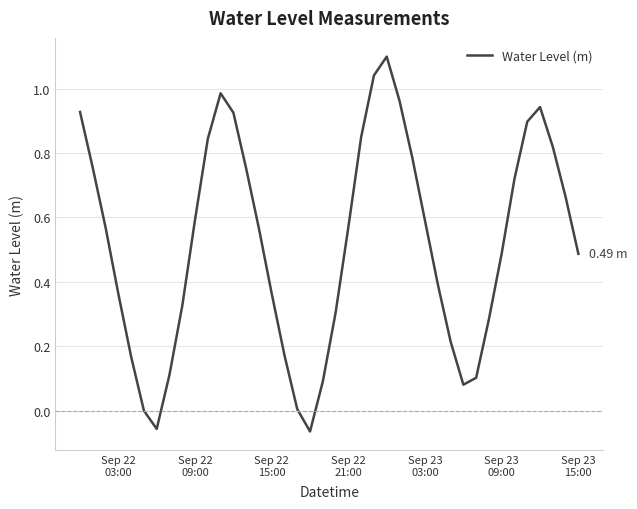

What is the difference between the maximum and minimum values?

1.2